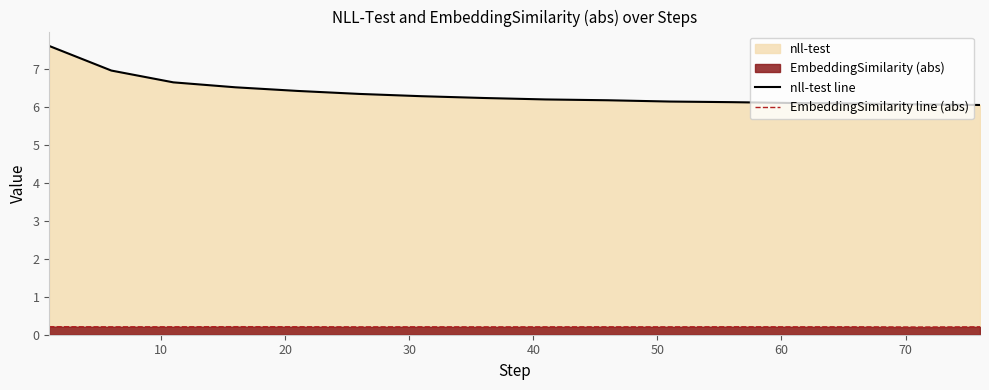

The value of EmbeddingSimilarity line (abs) at 70 is 0.2. True or false?

True